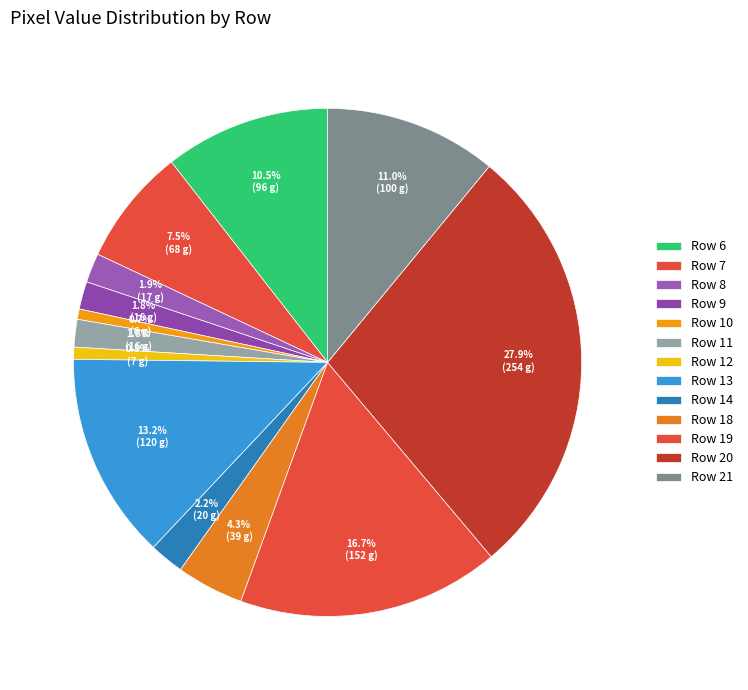

What percentage is NOT represented by Row 20?

72.1%